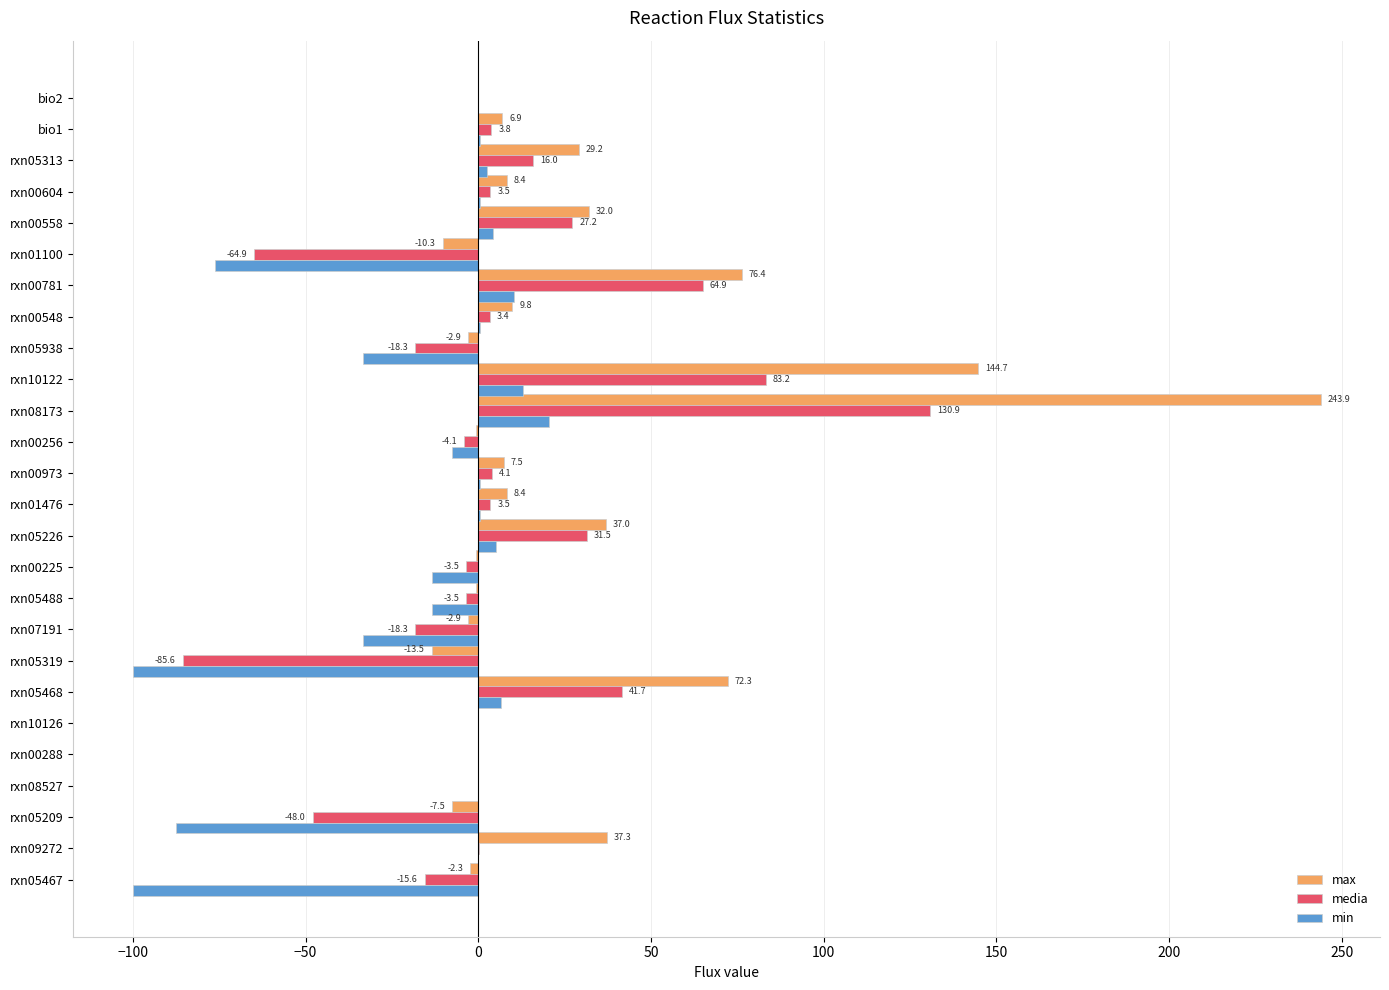

Where is max nearest to the value 115?

rxn10122